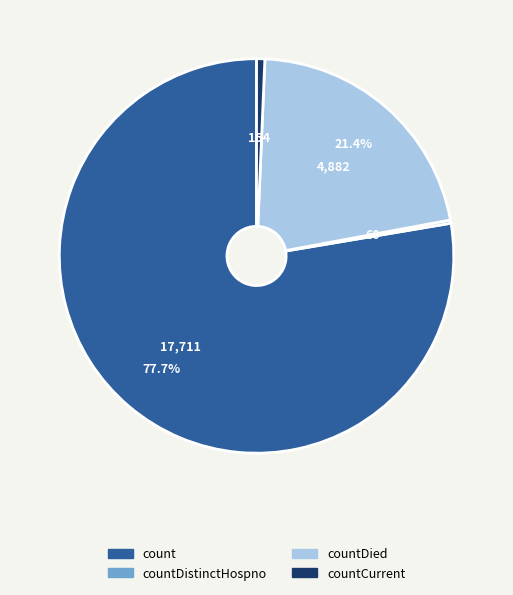

Which slice is the largest?

count